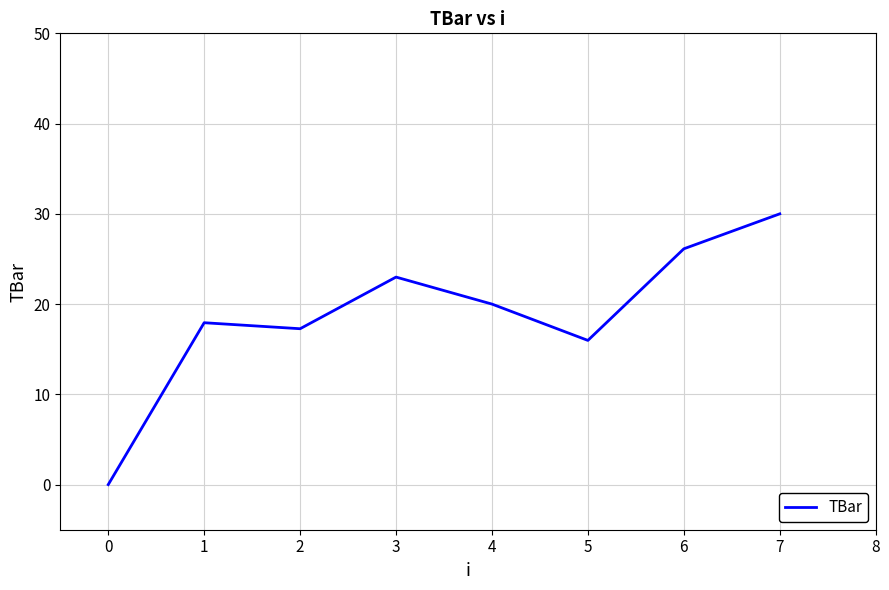

What is the average value?

18.8